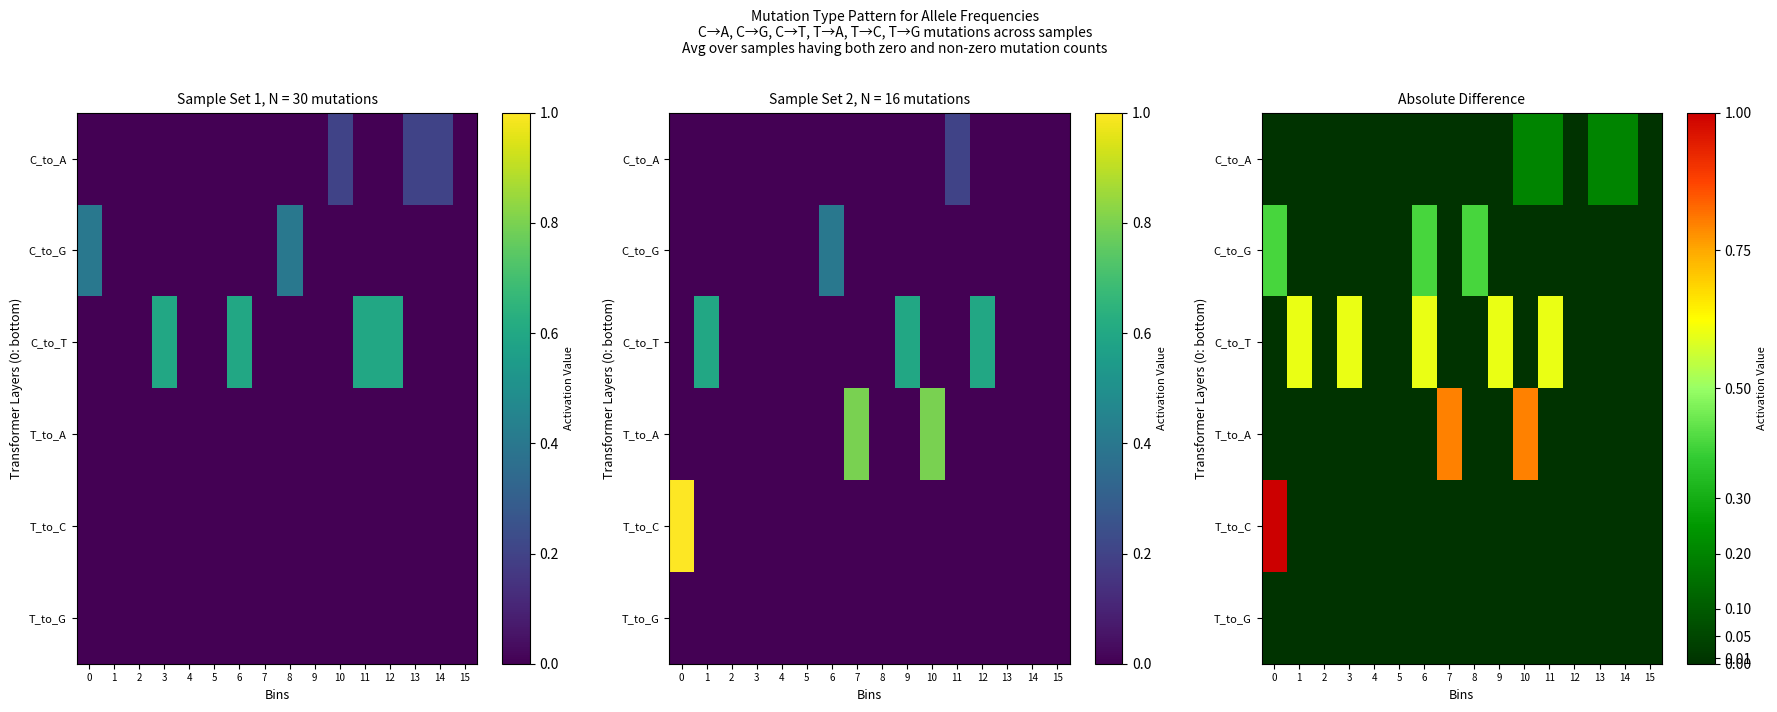

Which series changed the most between 6 and 7?

T_to_A